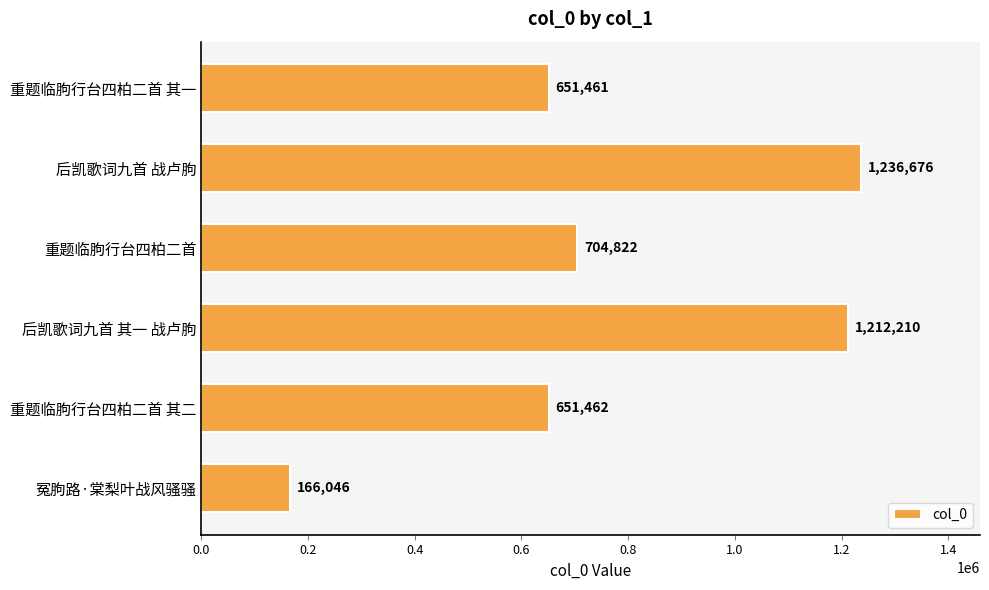

How many categories are shown in the chart?

6